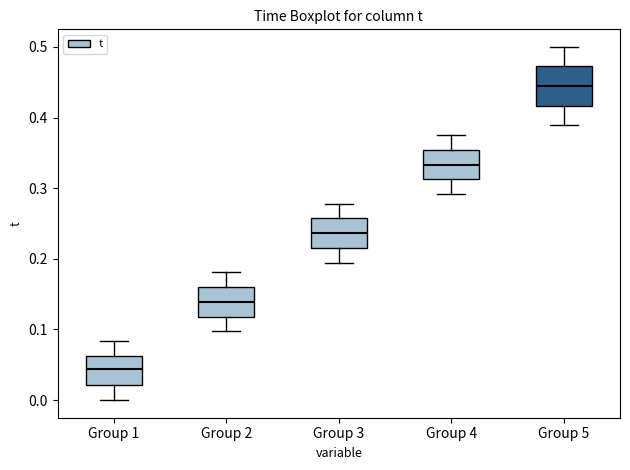

Reading left to right, transcribe this box plot: for each box, give where its median line is, the range the box spans, and where its two whiskers end, as read against the y-axis. The values are not printed on the chart, so give them approximately, as read against the axis.

Group 1: median 0.04, box 0.02 to 0.06, whiskers 0.00 to 0.08
Group 2: median 0.14, box 0.12 to 0.16, whiskers 0.10 to 0.18
Group 3: median 0.24, box 0.22 to 0.26, whiskers 0.19 to 0.28
Group 4: median 0.33, box 0.31 to 0.35, whiskers 0.29 to 0.37
Group 5: median 0.44, box 0.42 to 0.47, whiskers 0.39 to 0.50